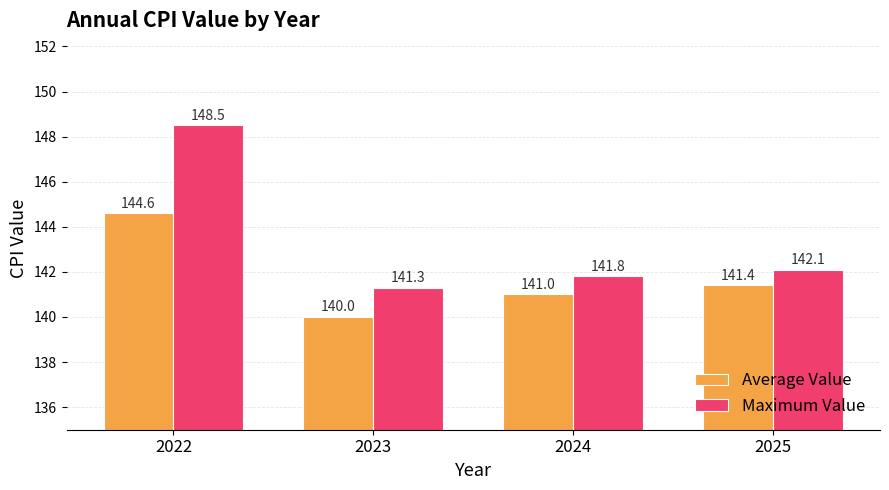

How many groups of bars are there?

4